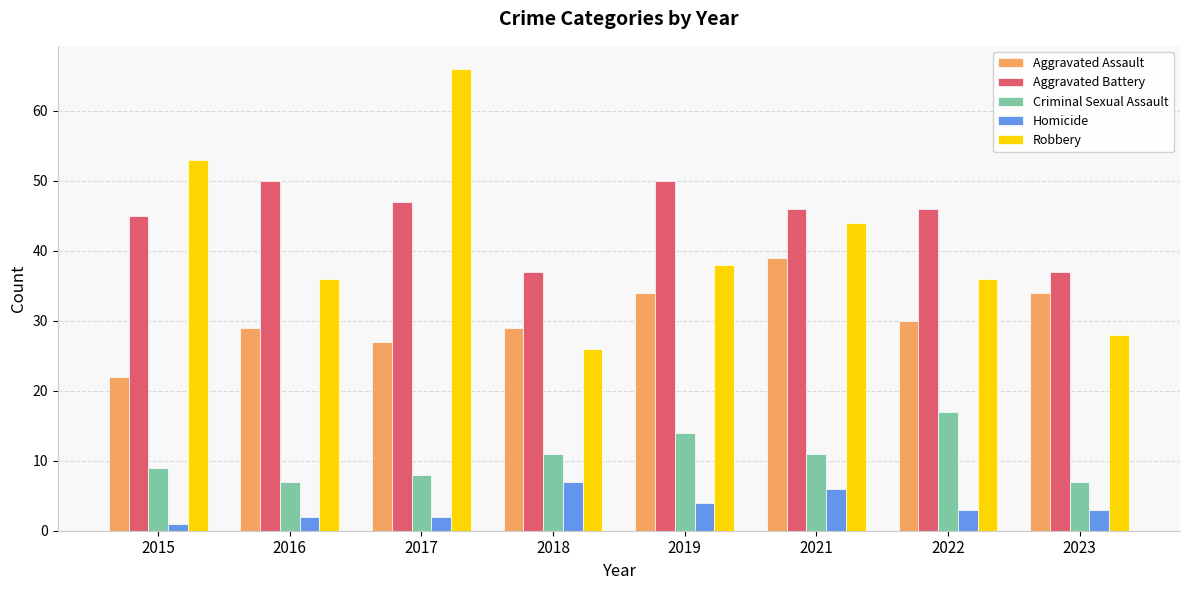

What is the maximum value for Aggravated Assault?

39